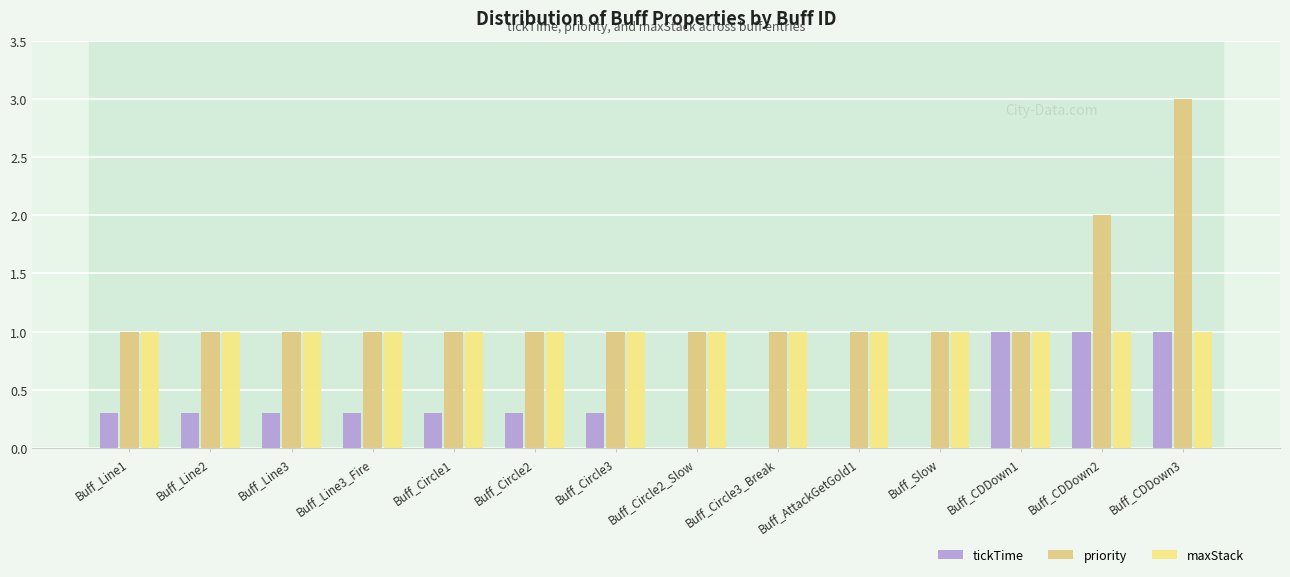

Is it true that priority equals 4.4 at Buff_CDDown3?

False